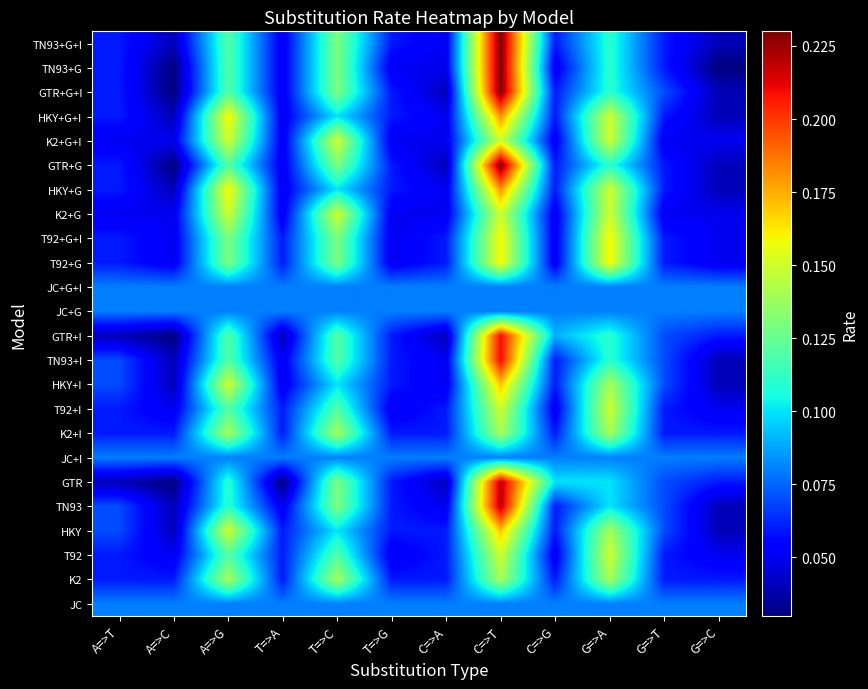

At how many categories does at least one series exceed 0?

12